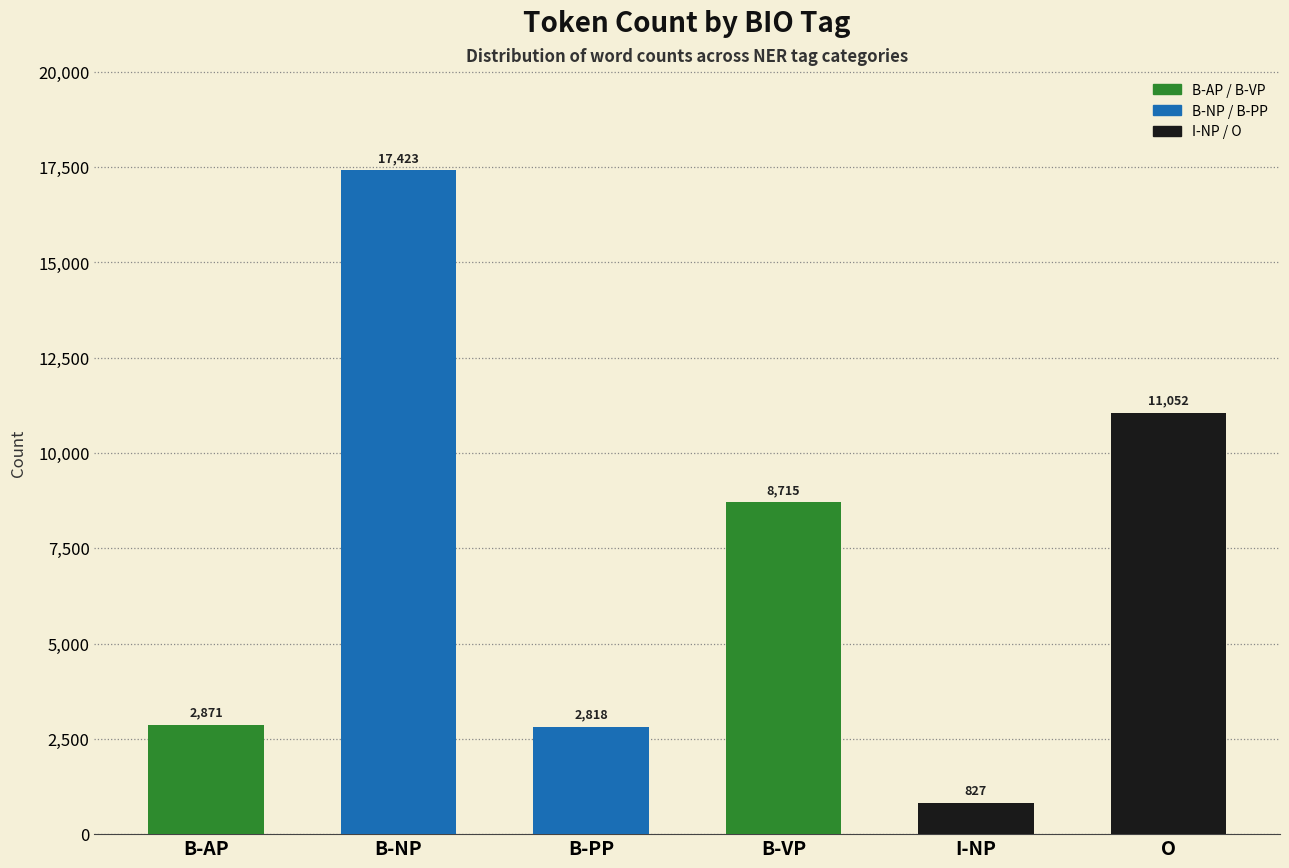

Reading right to left, what are all the values shown in this chart?

O=11052	I-NP=827	B-VP=8715	B-PP=2818	B-NP=17423	B-AP=2871